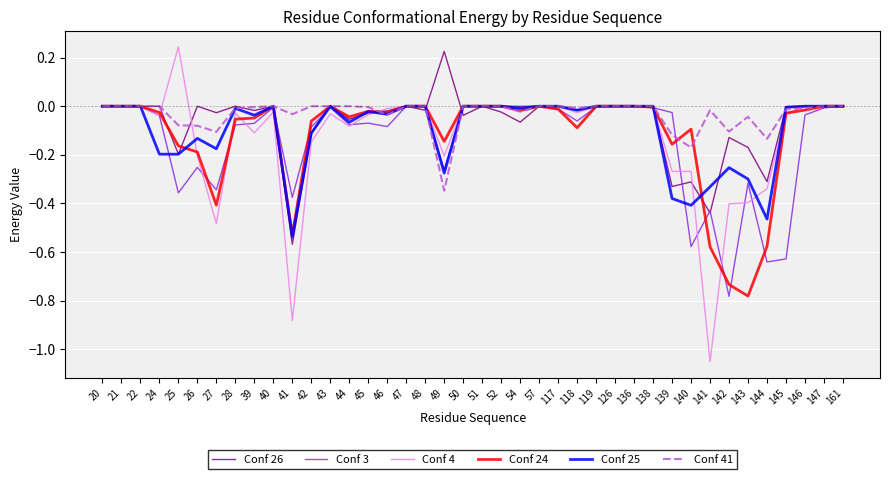

Between 146 and 147, which series saw the biggest shift?

Conf 3